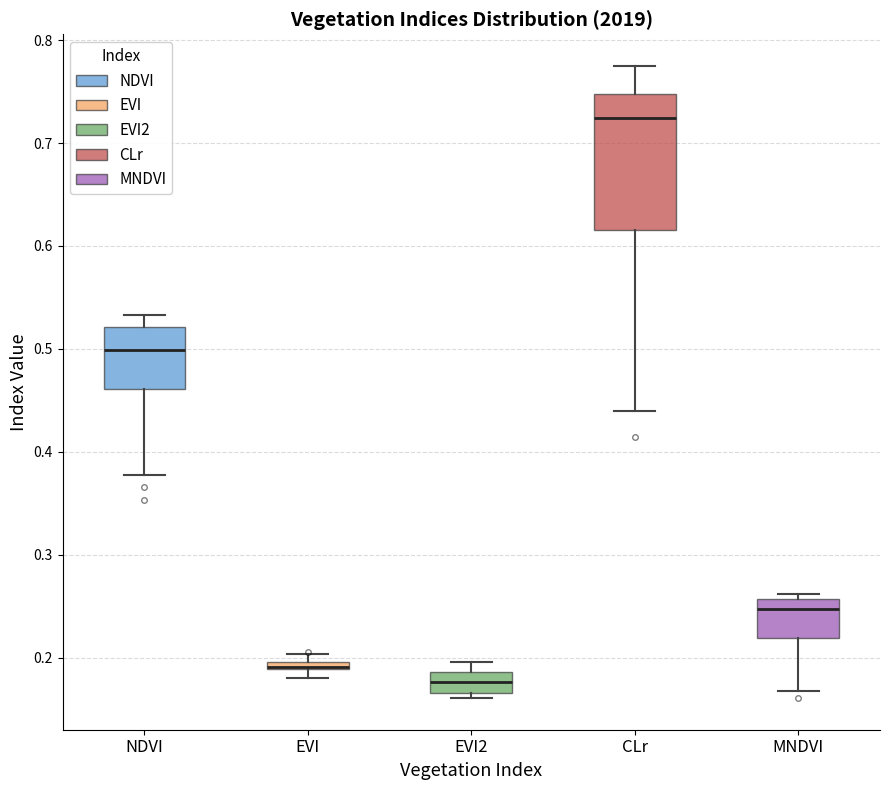

Comparing the boxes themselves (not the whiskers), which one is the tallest?

CLr